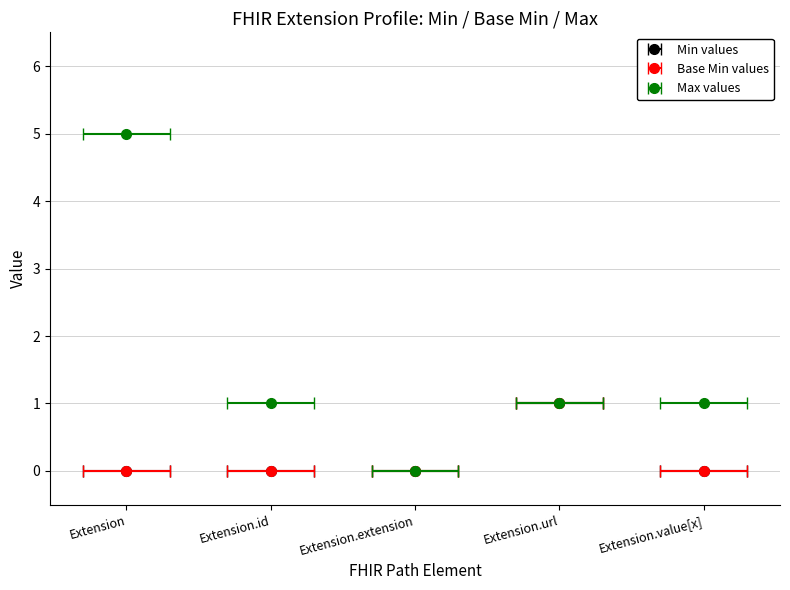

List the labels in order of value, smallest first.

Extension, Extension.id, Extension.extension, Extension.value[x], Extension.url